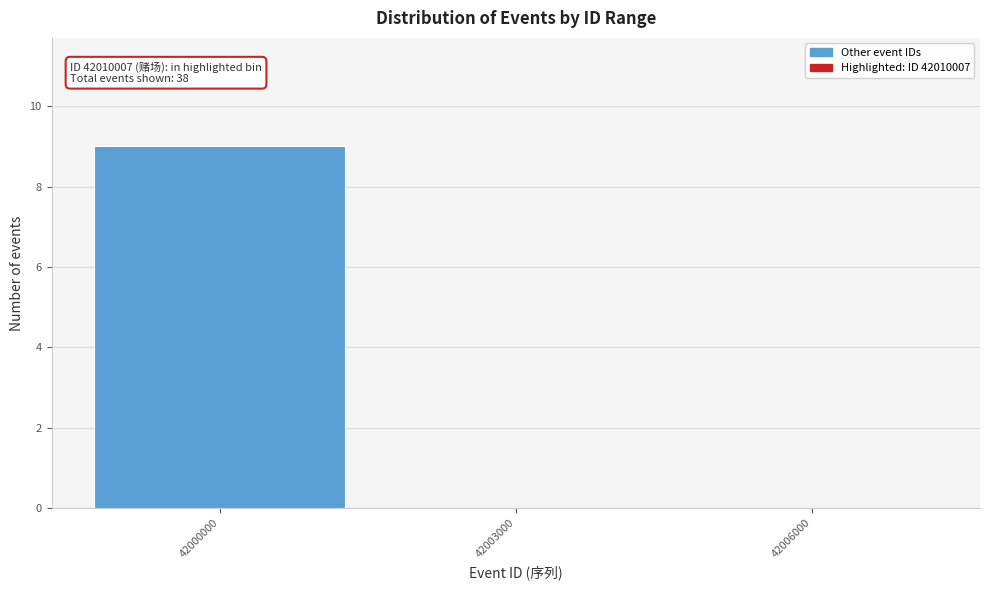

Reading left to right, transcribe all the data shown in this chart.

42000000=9	42003000=0	42006000=0